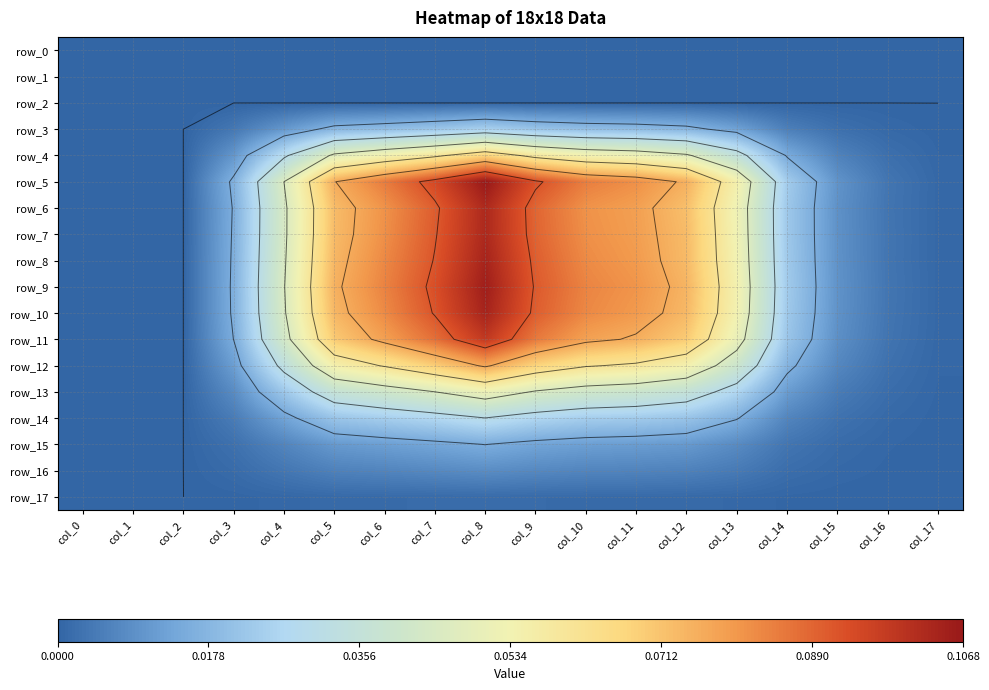

Reading left to right, list all the values displayed in this chart.

row_0: 0.0	0.0	0.0	0.0	0.0	0.0	0.0	0.0	0.0	0.0	0.0	0.0	0.0	0.0	0.0	0.0	0.0	0.0
row_1: 0.0	0.0	0.0	0.0	0.0	0.0	0.0	0.0	0.0	0.0	0.0	0.0	0.0	0.0	0.0	0.0	0.0	0.0
row_2: 0.0	0.0	0.0	0.0	0.0	0.0	0.0	0.0	0.0	0.0	0.0	0.0	0.0	0.0	0.0	0.0	0.0	0.0
row_3: 0.0	0.0	0.0	0.0	0.0	0.0	0.0	0.0	0.0	0.0	0.0	0.0	0.0	0.0	0.0	0.0	0.0	0.0
row_4: 0.0	0.0	0.0	0.0	0.0	0.0	0.1	0.1	0.1	0.1	0.1	0.1	0.0	0.0	0.0	0.0	0.0	0.0
row_5: 0.0	0.0	0.0	0.0	0.0	0.1	0.1	0.1	0.1	0.1	0.1	0.1	0.1	0.1	0.0	0.0	0.0	0.0
row_6: 0.0	0.0	0.0	0.0	0.0	0.1	0.1	0.1	0.1	0.1	0.1	0.1	0.1	0.1	0.0	0.0	0.0	0.0
row_7: 0.0	0.0	0.0	0.0	0.0	0.1	0.1	0.1	0.1	0.1	0.1	0.1	0.1	0.1	0.0	0.0	0.0	0.0
row_8: 0.0	0.0	0.0	0.0	0.0	0.1	0.1	0.1	0.1	0.1	0.1	0.1	0.1	0.1	0.0	0.0	0.0	0.0
row_9: 0.0	0.0	0.0	0.0	0.0	0.1	0.1	0.1	0.1	0.1	0.1	0.1	0.1	0.1	0.0	0.0	0.0	0.0
row_10: 0.0	0.0	0.0	0.0	0.0	0.1	0.1	0.1	0.1	0.1	0.1	0.1	0.1	0.1	0.0	0.0	0.0	0.0
row_11: 0.0	0.0	0.0	0.0	0.0	0.1	0.1	0.1	0.1	0.1	0.1	0.1	0.1	0.1	0.0	0.0	0.0	0.0
row_12: 0.0	0.0	0.0	0.0	0.0	0.1	0.1	0.1	0.1	0.1	0.1	0.1	0.1	0.0	0.0	0.0	0.0	0.0
row_13: 0.0	0.0	0.0	0.0	0.0	0.0	0.0	0.0	0.1	0.0	0.0	0.0	0.0	0.0	0.0	0.0	0.0	0.0
row_14: 0.0	0.0	0.0	0.0	0.0	0.0	0.0	0.0	0.0	0.0	0.0	0.0	0.0	0.0	0.0	0.0	0.0	0.0
row_15: 0.0	0.0	0.0	0.0	0.0	0.0	0.0	0.0	0.0	0.0	0.0	0.0	0.0	0.0	0.0	0.0	0.0	0.0
row_16: 0.0	0.0	0.0	0.0	0.0	0.0	0.0	0.0	0.0	0.0	0.0	0.0	0.0	0.0	0.0	0.0	0.0	0.0
row_17: 0.0	0.0	0.0	0.0	0.0	0.0	0.0	0.0	0.0	0.0	0.0	0.0	0.0	0.0	0.0	0.0	0.0	0.0